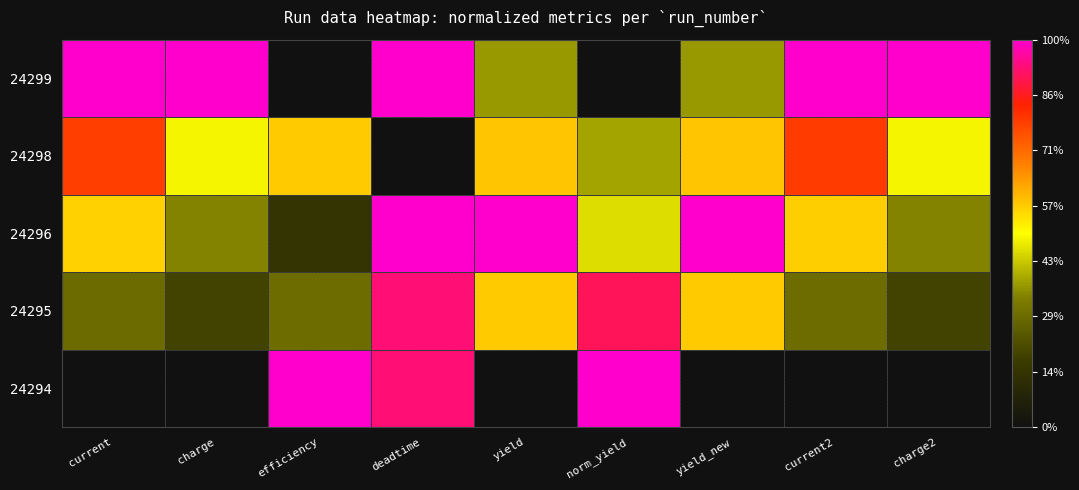

At how many categories does at least one series exceed 0?

9